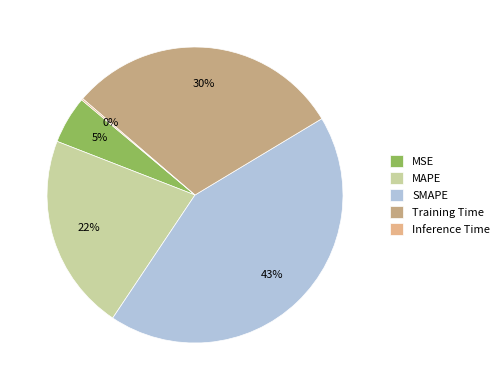

Does SMAPE represent more than half of the total?

No